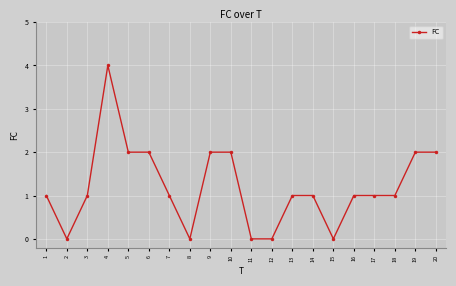

What is the value of the 18th point from the left?

1